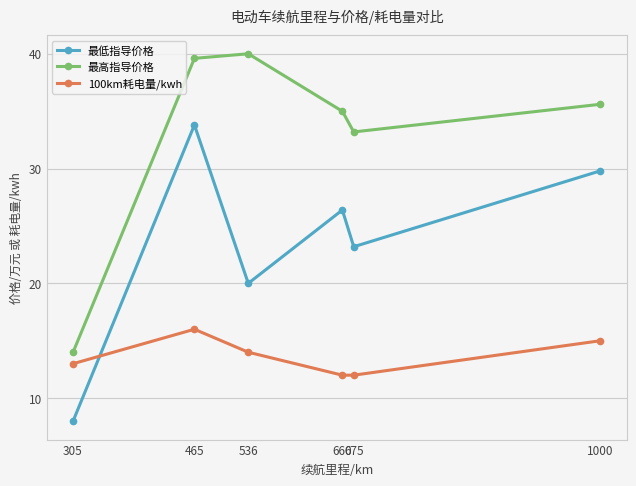

Which label corresponds to the smallest value in the chart?

305